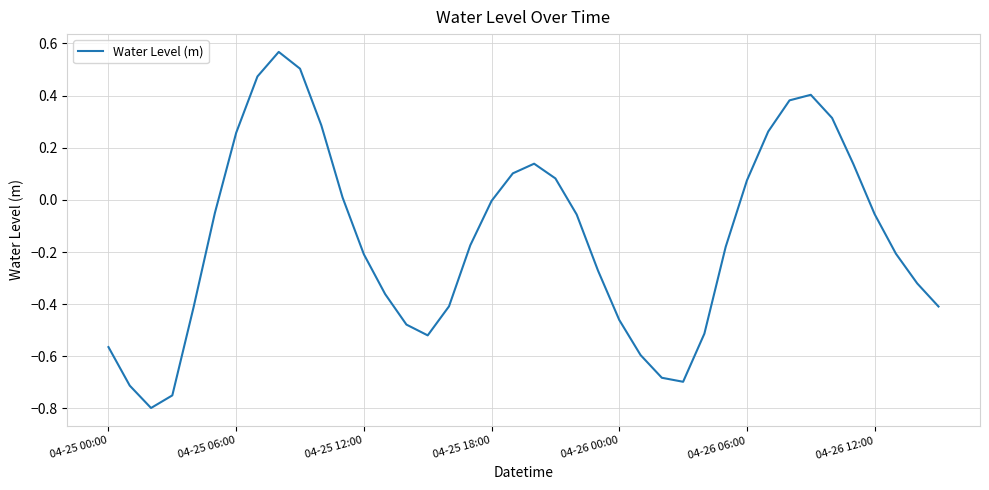

What is the smallest value displayed?

-0.8